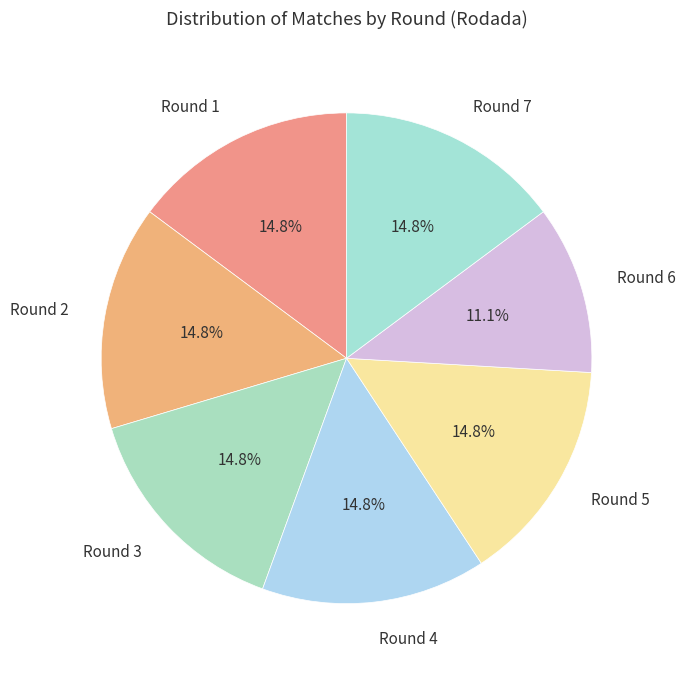

What is the smallest slice in the pie chart?

Round 6